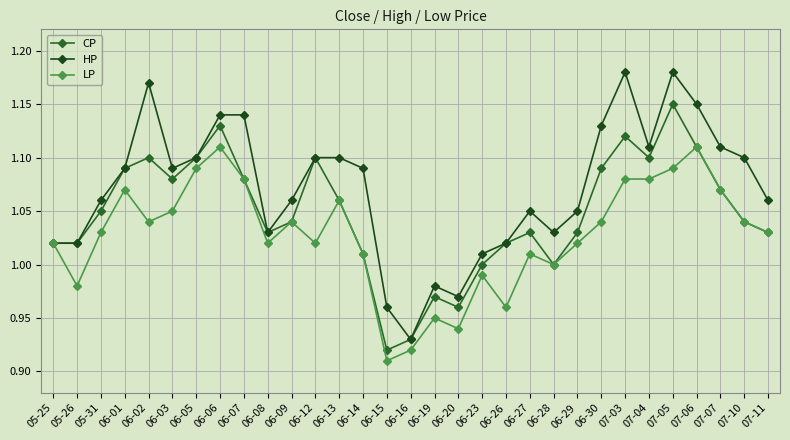

How many distinct data groups are displayed?

3